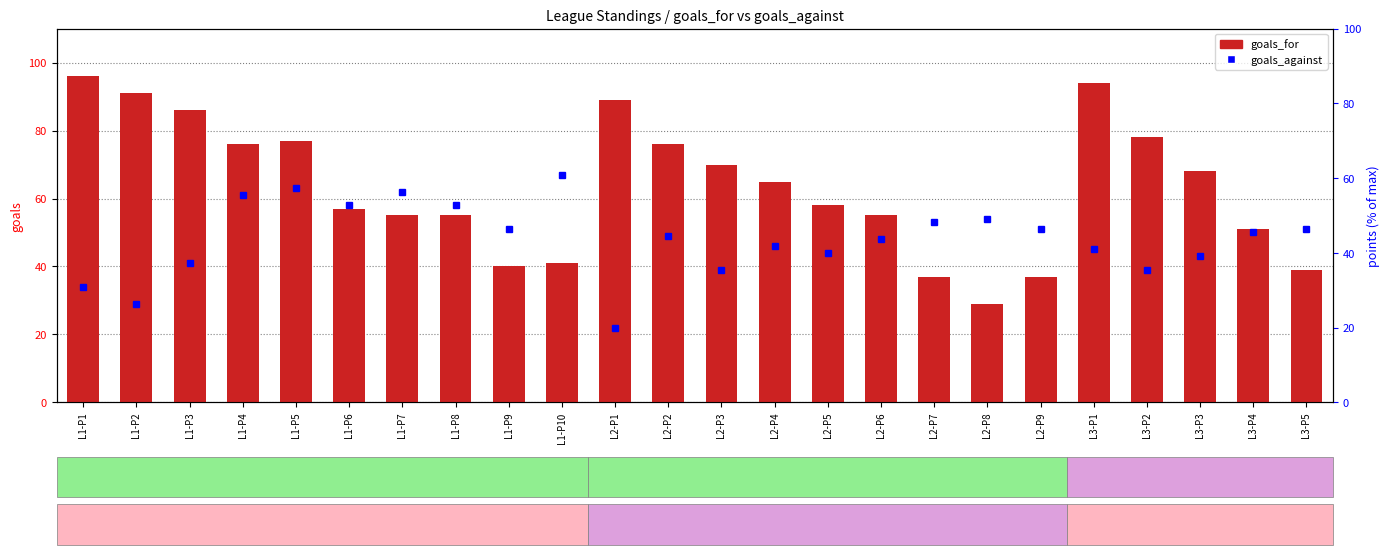

At which label is the value closest to 62?

L2-P4